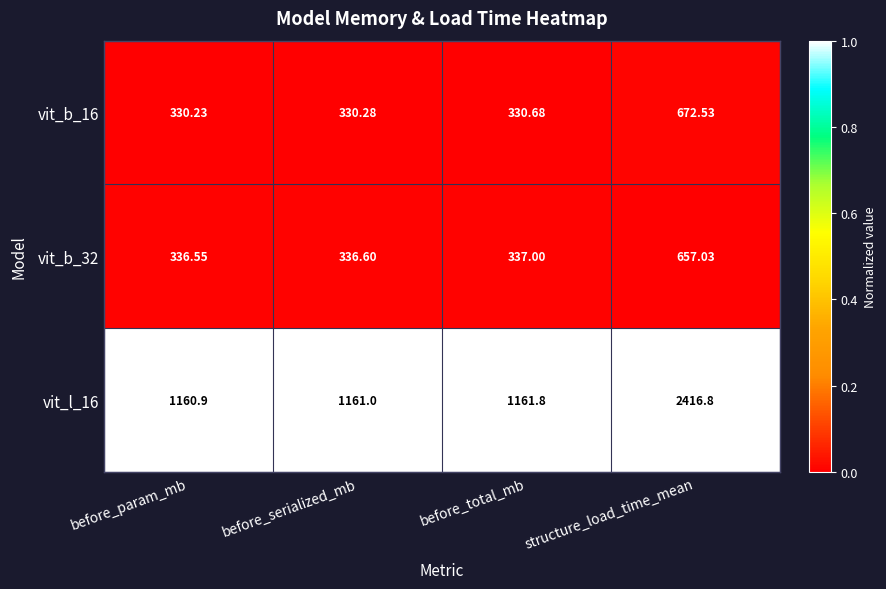

List the labels in order of vit_l_16 value, smallest first.

before_param_mb, before_serialized_mb, before_total_mb, structure_load_time_mean